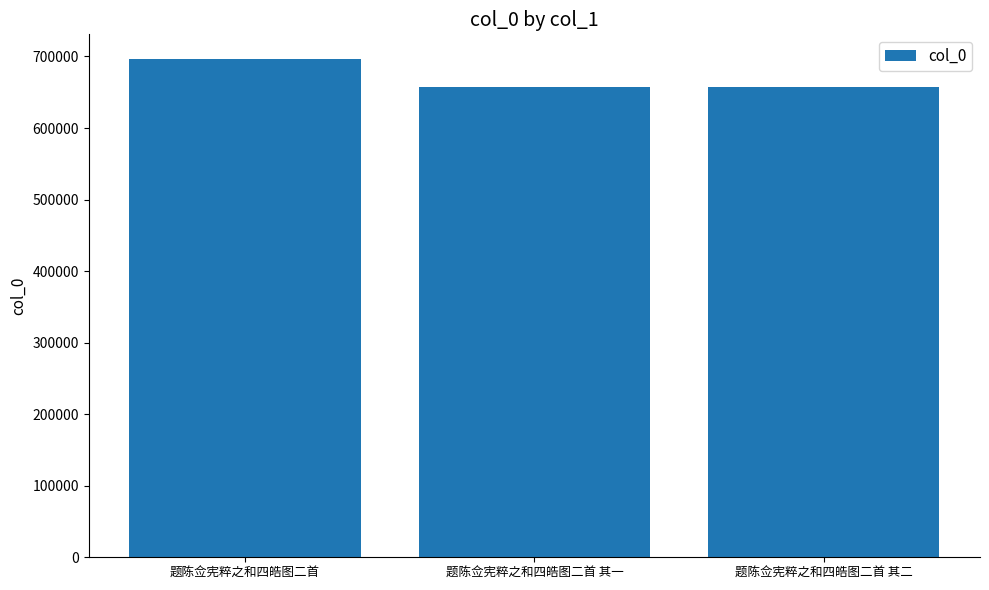

Does the chart contain stacked bars?

No